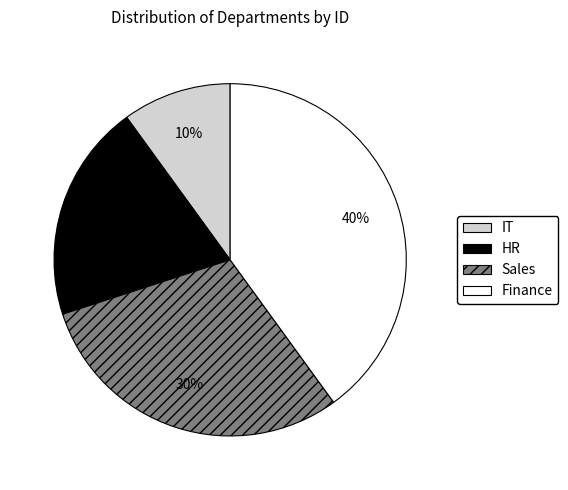

Count the number of slices in the pie.

4